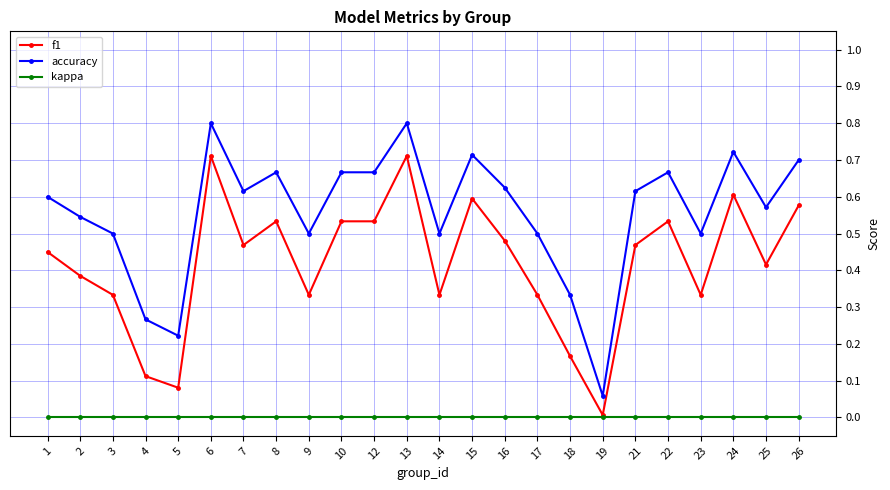

Is it true that accuracy equals 0.5 at 2?

True